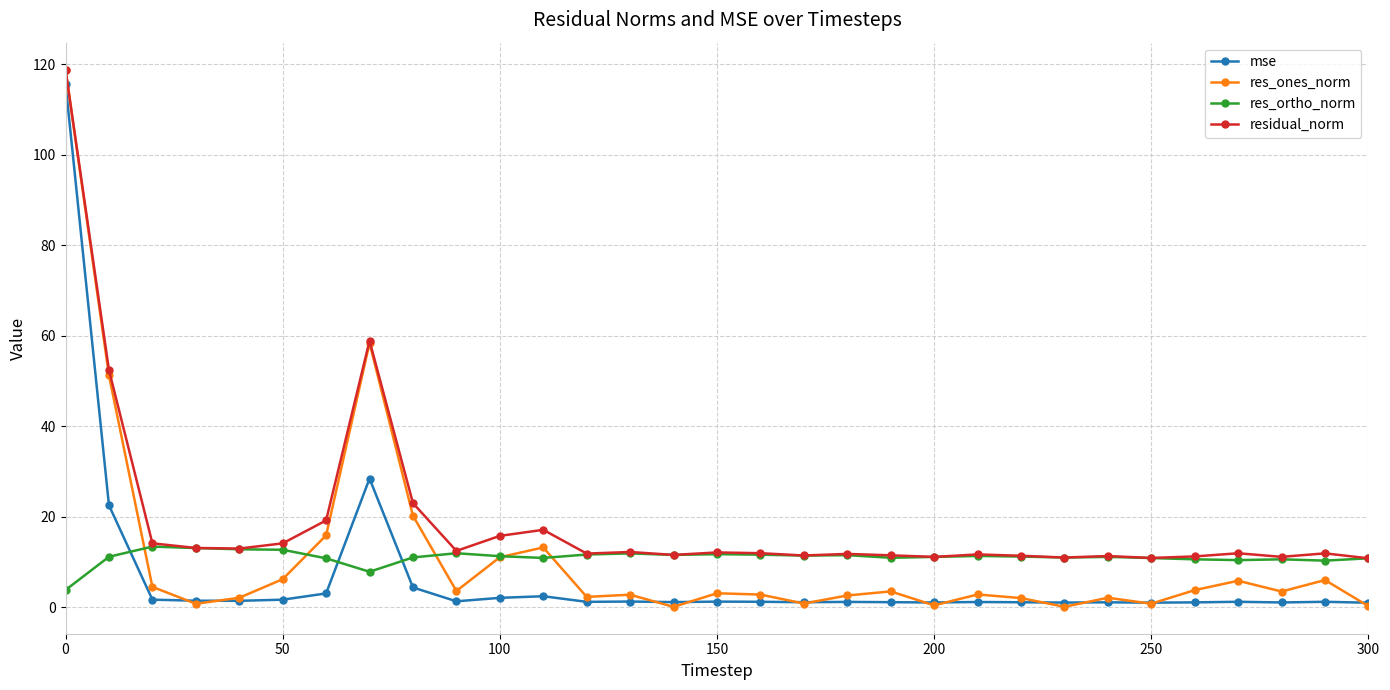

In residual_norm, how many points are higher than both neighbors (excluding endpoints)?

9